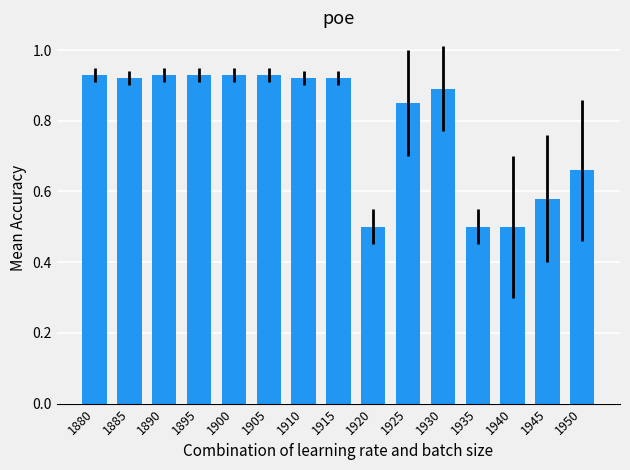

What is the sum of the values at 1905 and 1920?

1.4